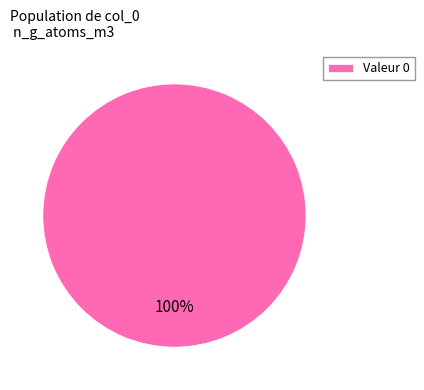

How many segments does this pie chart have?

1